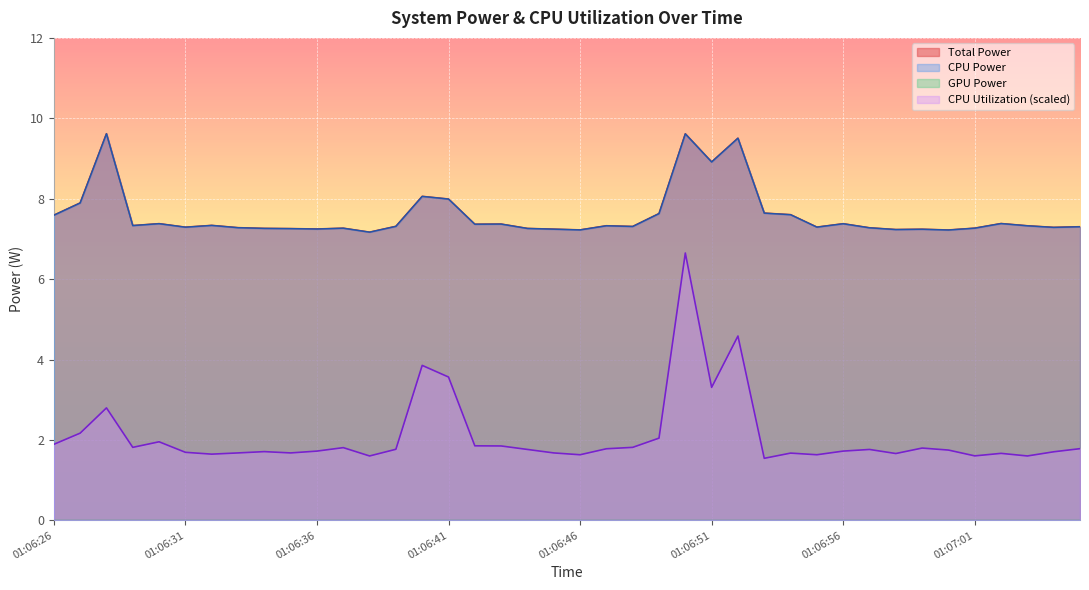

True or false: Total Power and CPU Power cross at least once.

False